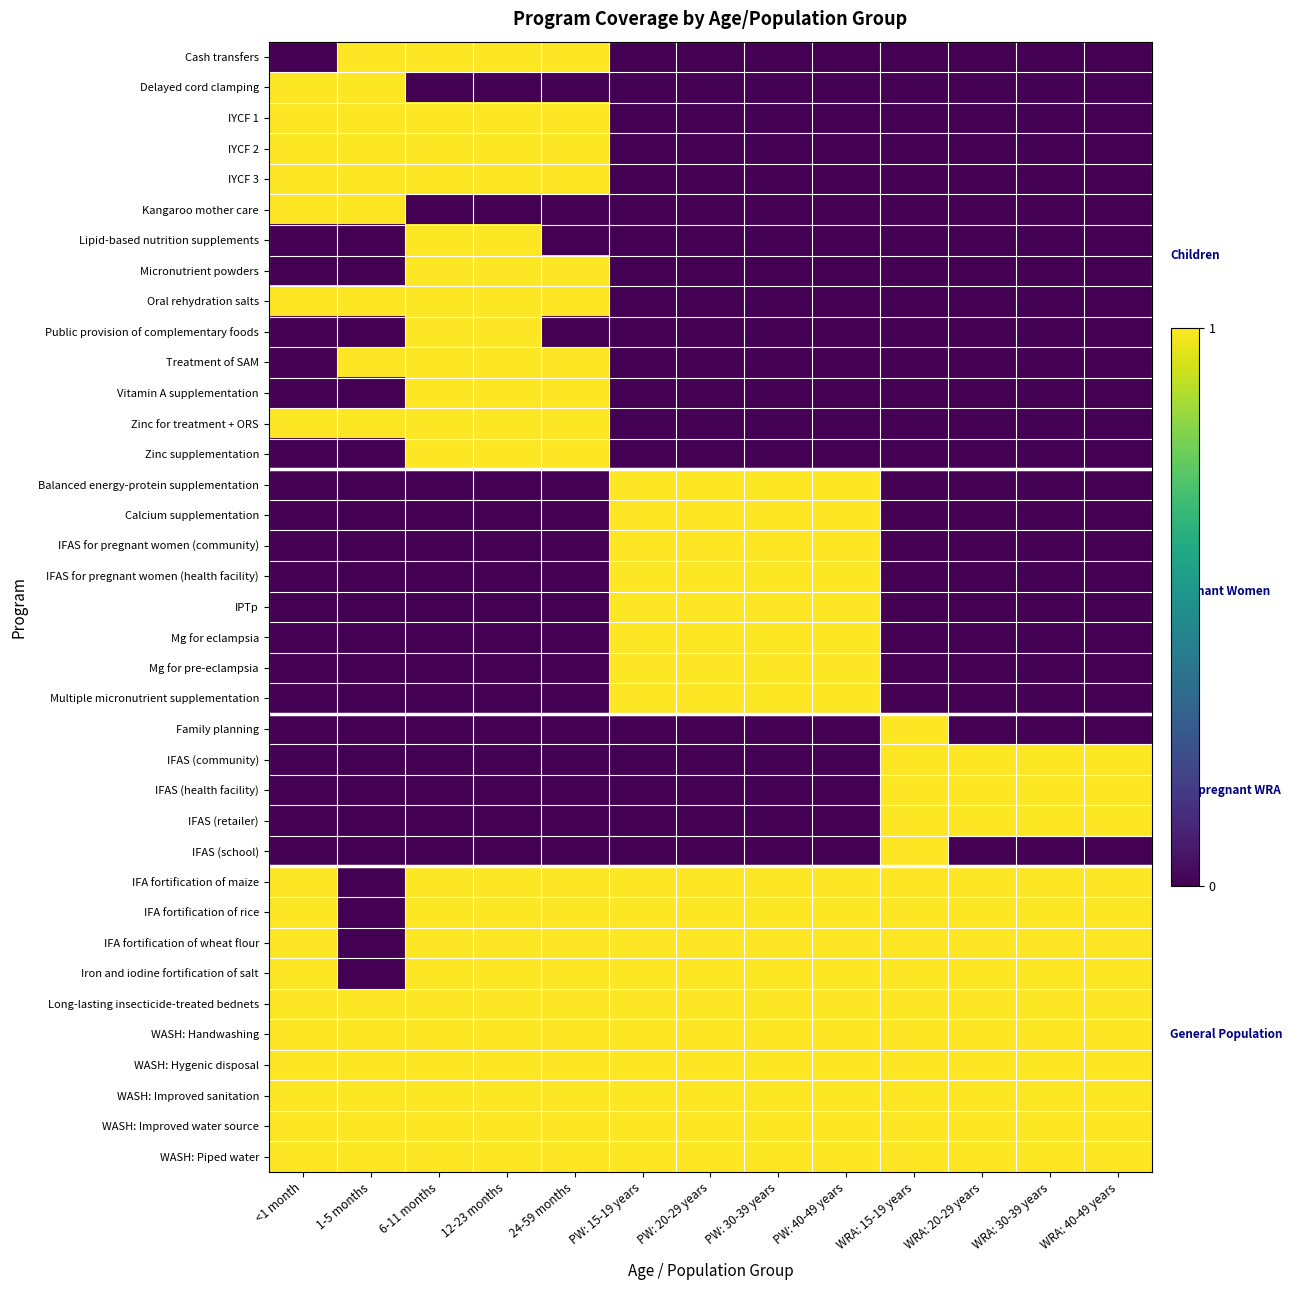

Count the number of data series in this chart.

37